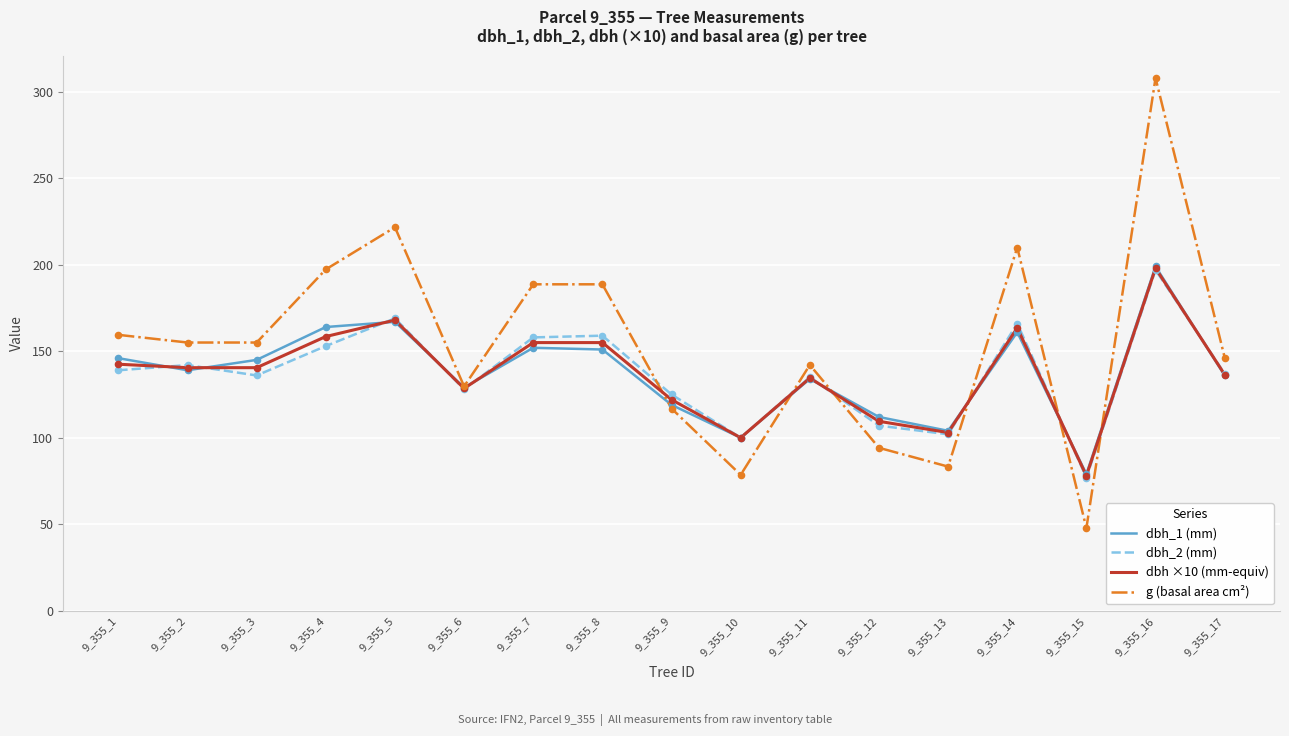

Which series has the largest total across all categories?

g (basal area cm²)